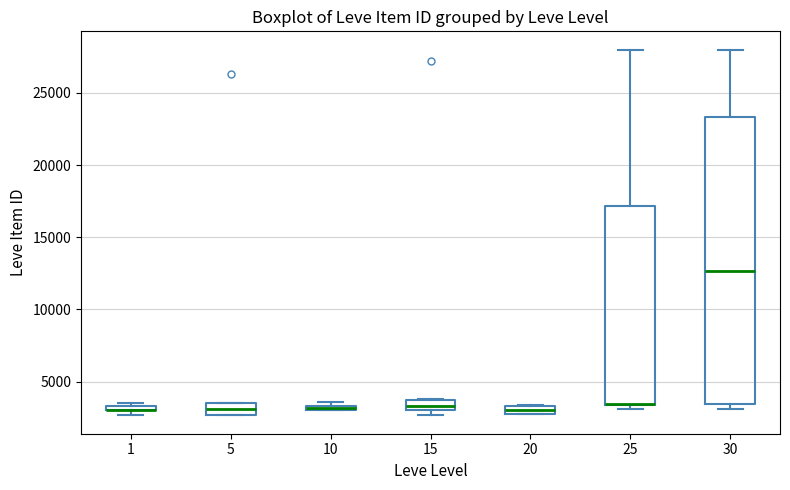

Where is the upper edge of the box at x = 15 on the y-axis? The values are not printed on the chart, so give them approximately, as read against the axis.

3500